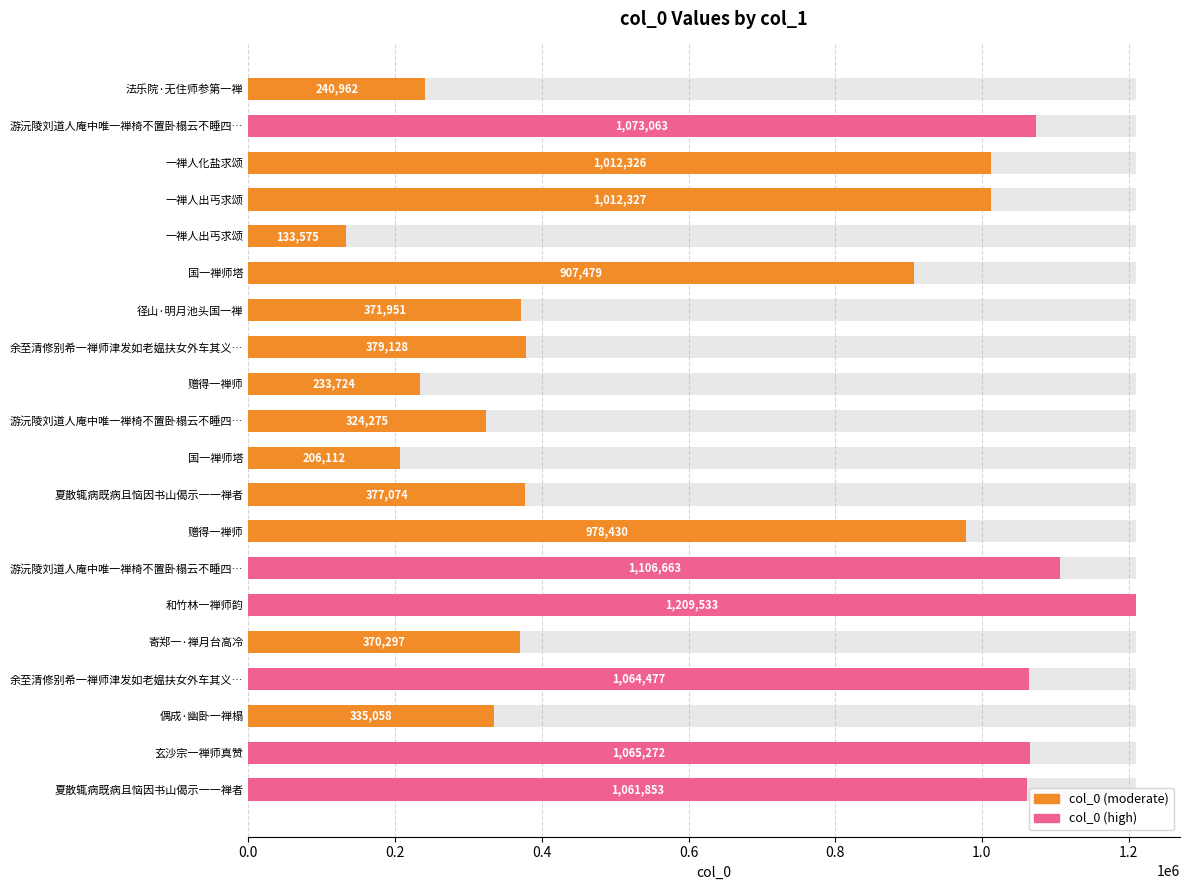

Is it true that the value at 和竹林一禅师韵 is 1907658?

False